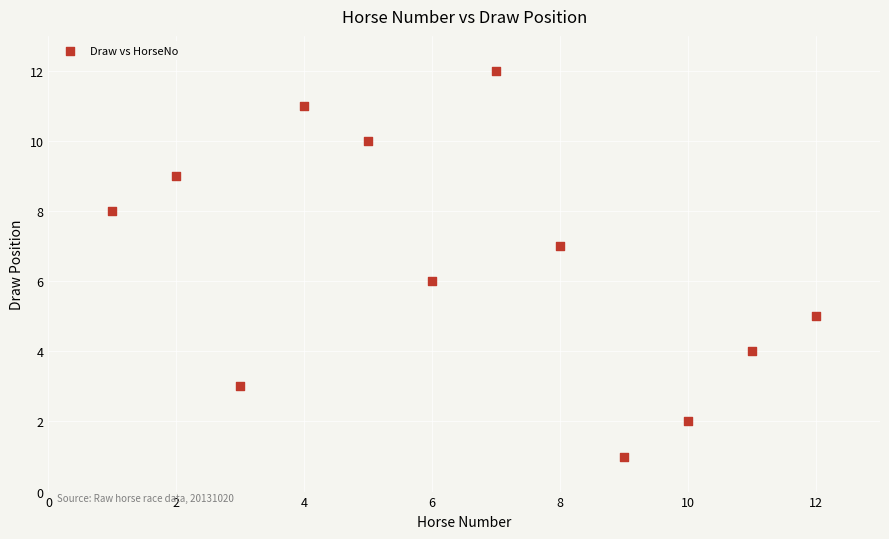

What is the range of Y values (max minus min)?

11